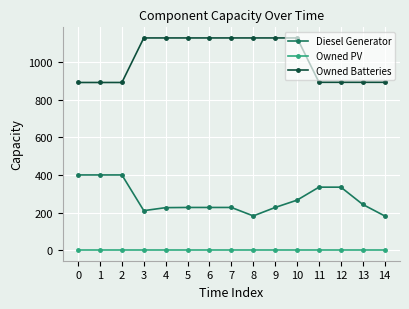

Which series changed the most between 6 and 13?

Owned Batteries